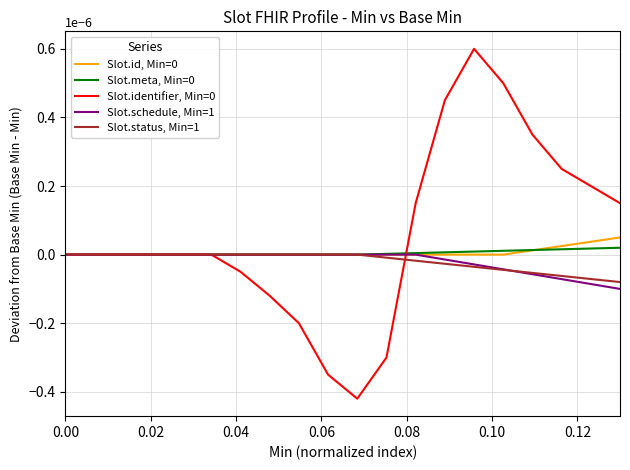

Is this an area chart (filled region under the line)?

No